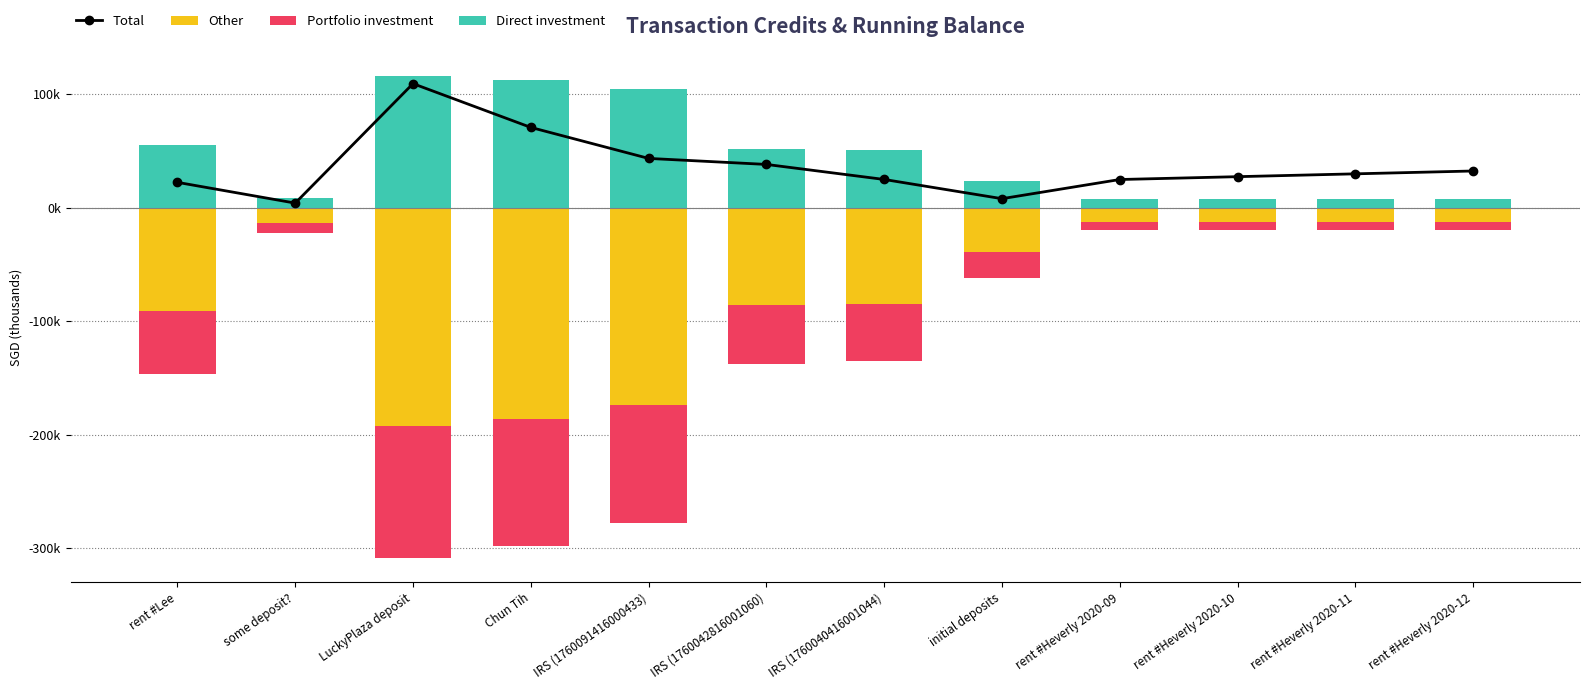

How many data points in Other are less than -38?

7